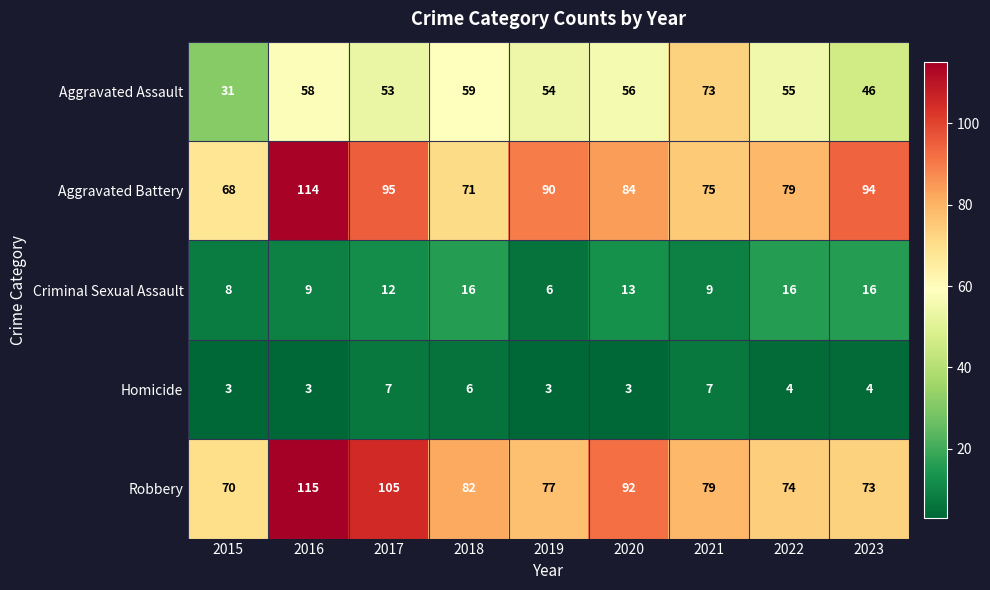

What value does the Aggravated Battery series have at 2016, to the nearest 10?

110